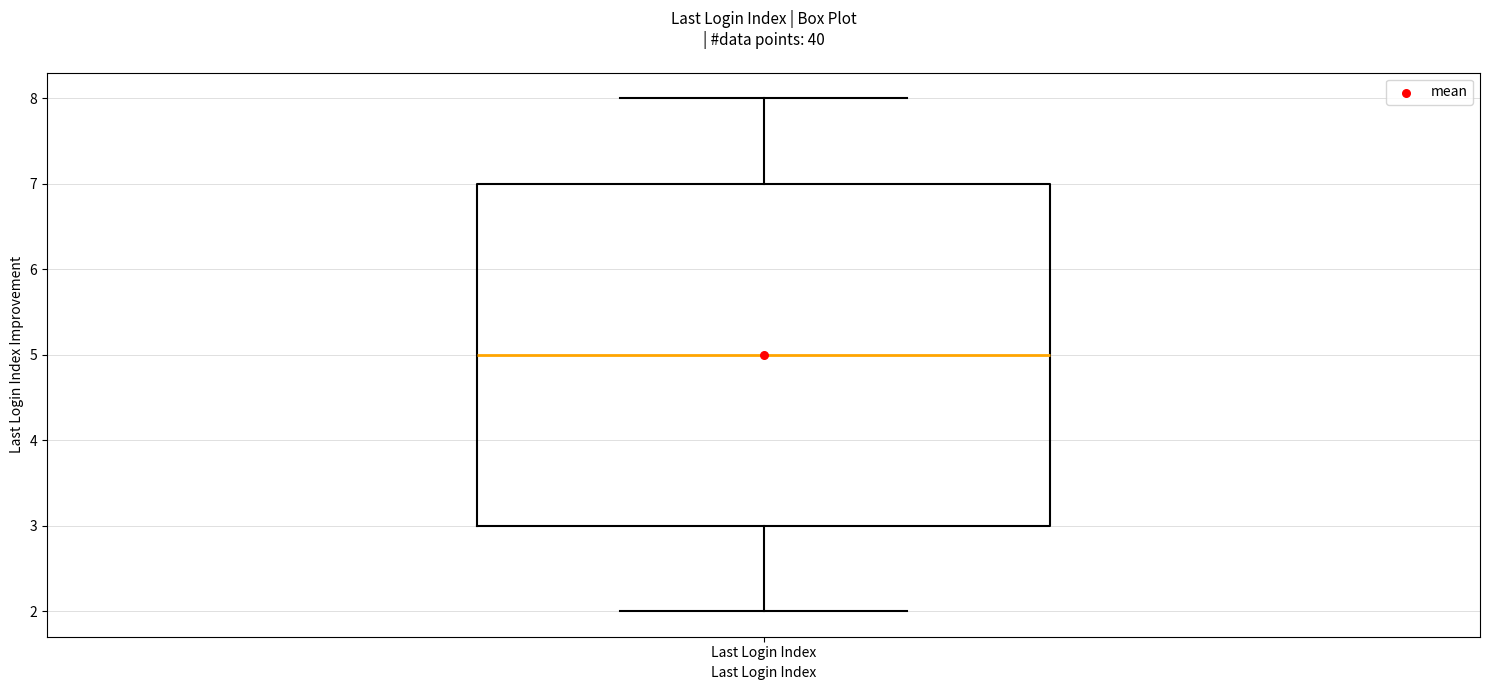

Transcribe this box plot: give where the median line is, the range the box spans, and where the two whiskers end, as read against the y-axis. The values are not printed on the chart, so give them approximately, as read against the axis.

median 5, box 3 to 7, whiskers 2 to 8